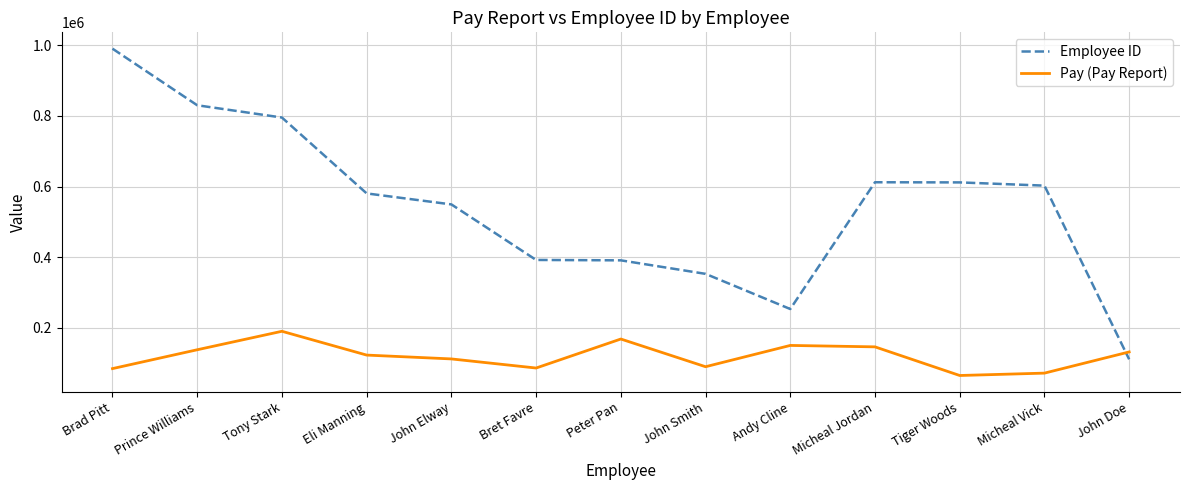

How many series are shown in this chart?

2